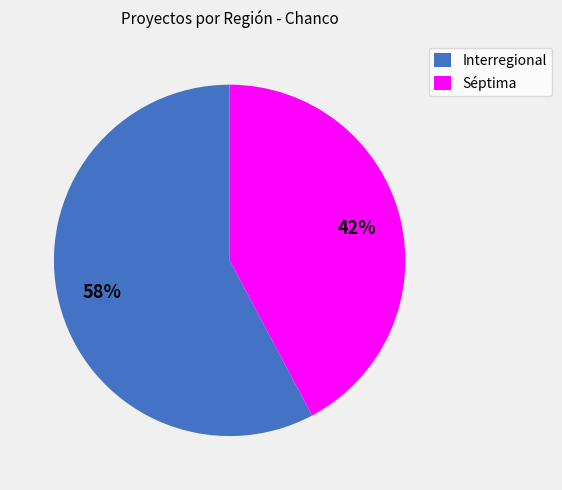

What percentage is the Interregional slice, to the nearest percent?

58%